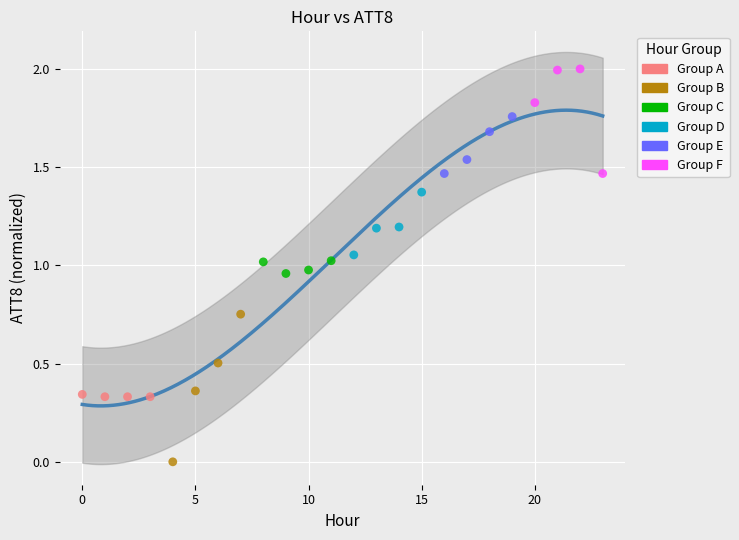

What are all the series names shown in the legend?

Group A, Group B, Group C, Group D, Group E, Group F